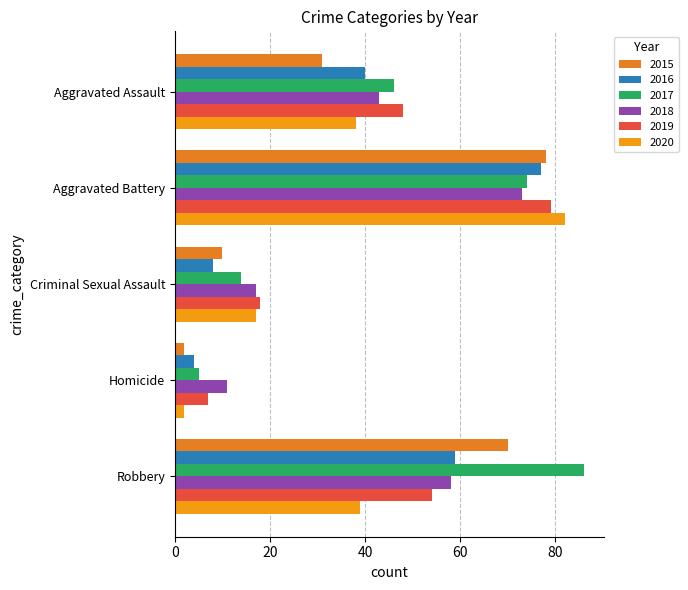

How many data points in 2020 are less than 38?

2